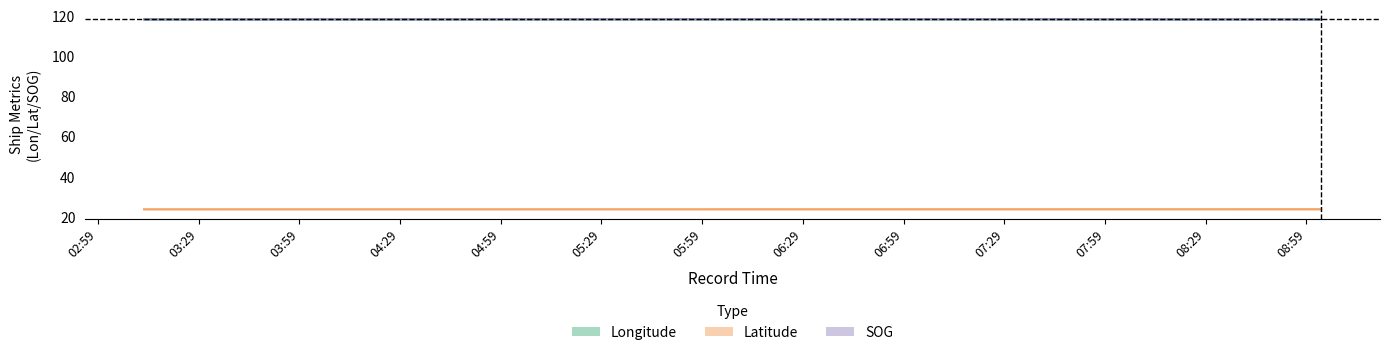

What is the total value across all series at 2024-04-21 03:12:44?

260.2